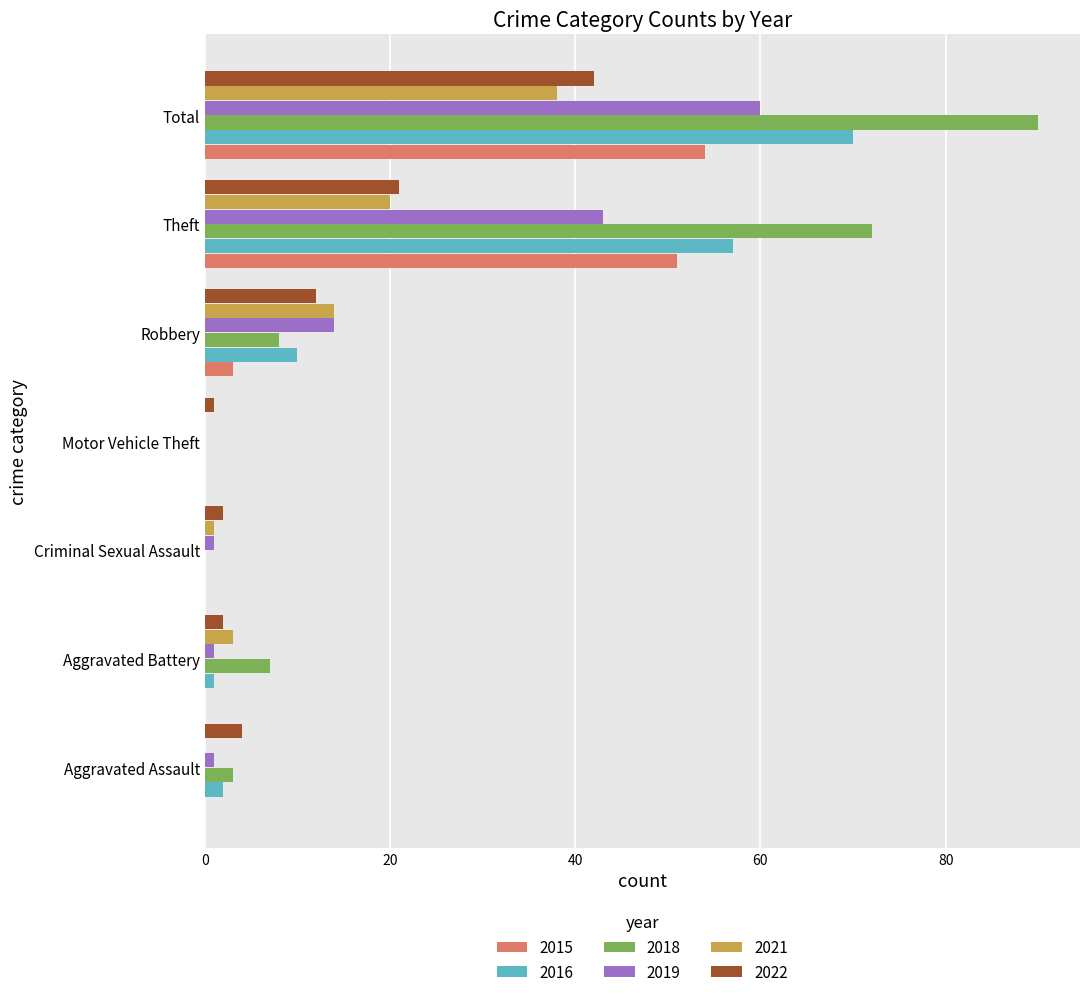

Is the value of 2015 at Aggravated Assault greater than the value of 2019 at Criminal Sexual Assault?

No